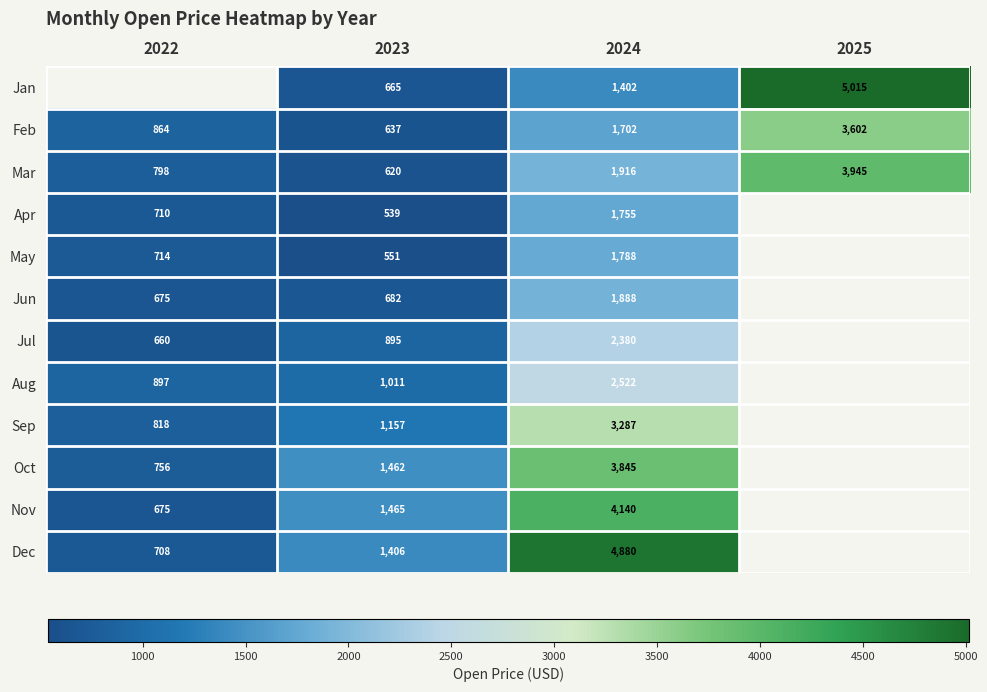

Rank the series at 2024 from highest to lowest value.

Dec, Nov, Oct, Sep, Aug, Jul, Mar, Jun, May, Apr, Feb, Jan